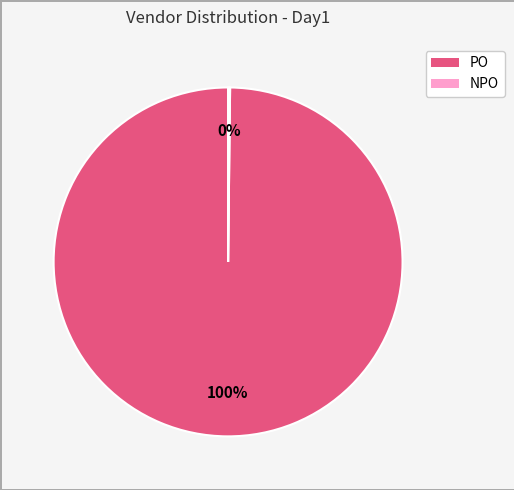

Which category has the biggest portion of the pie?

PO